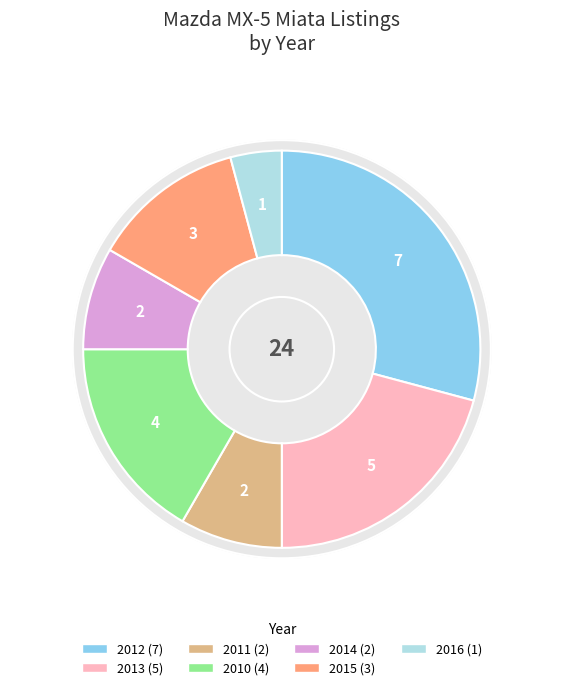

Between 2010 Mazda MX-5 Miata and 2016 Mazda MX-5 Miata, which is larger?

2010 Mazda MX-5 Miata